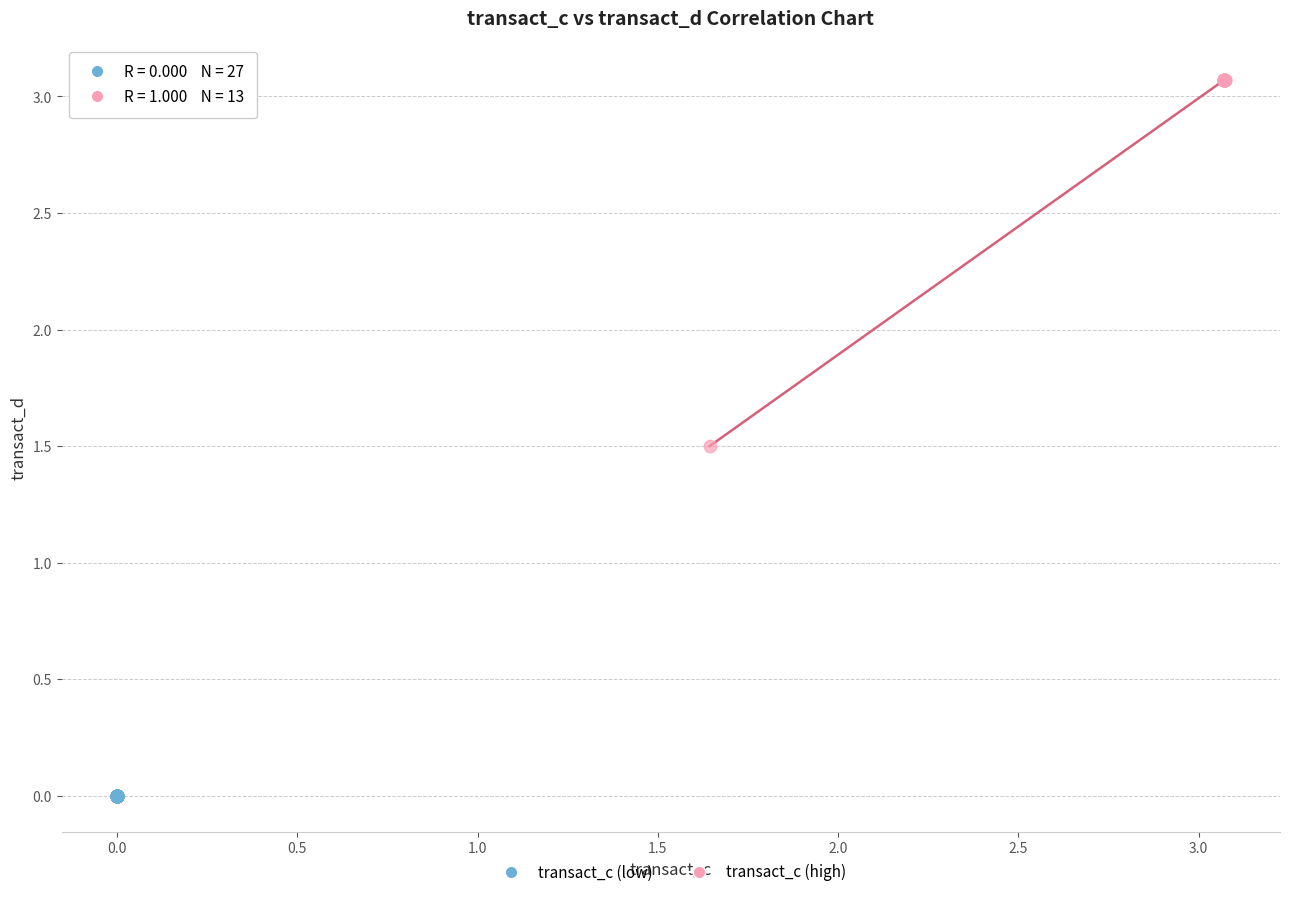

Which series contains the highest Y value?

transact_c (high)